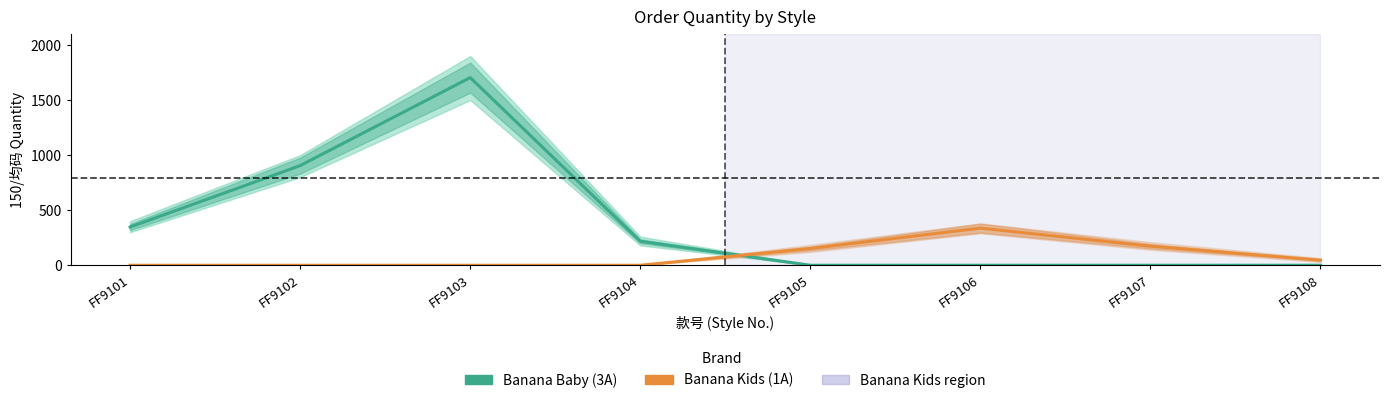

Which category has the highest value in the Banana Baby series?

FF9103